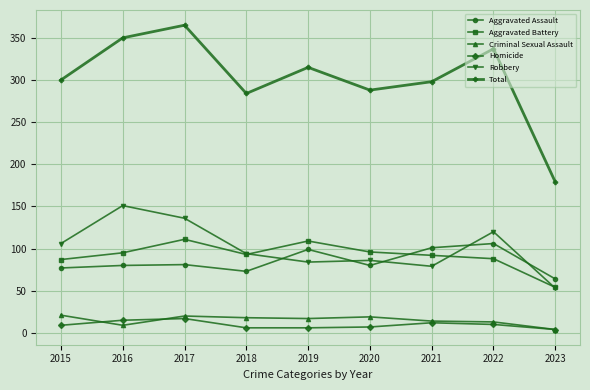

What is the lowest value of the Robbery series?

53